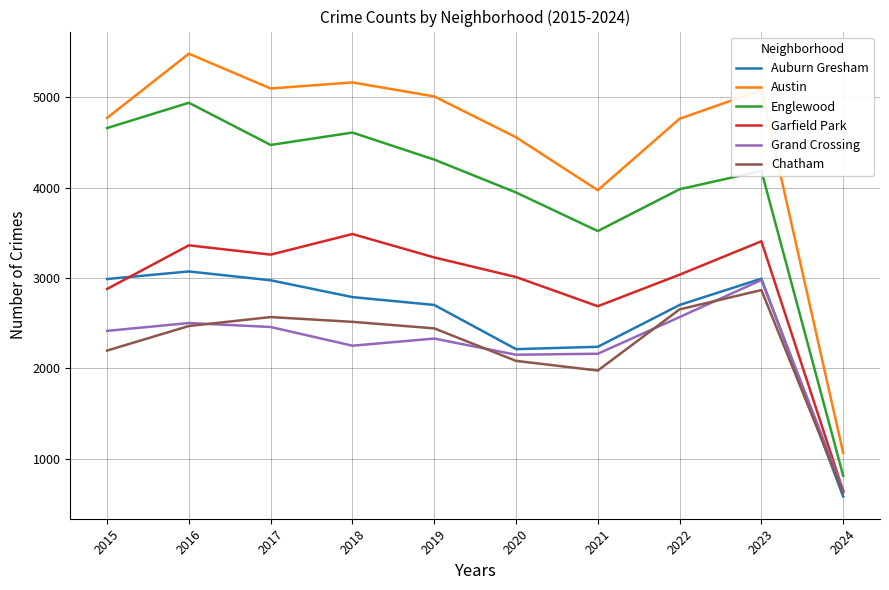

Which series has the widest spread of values?

Austin